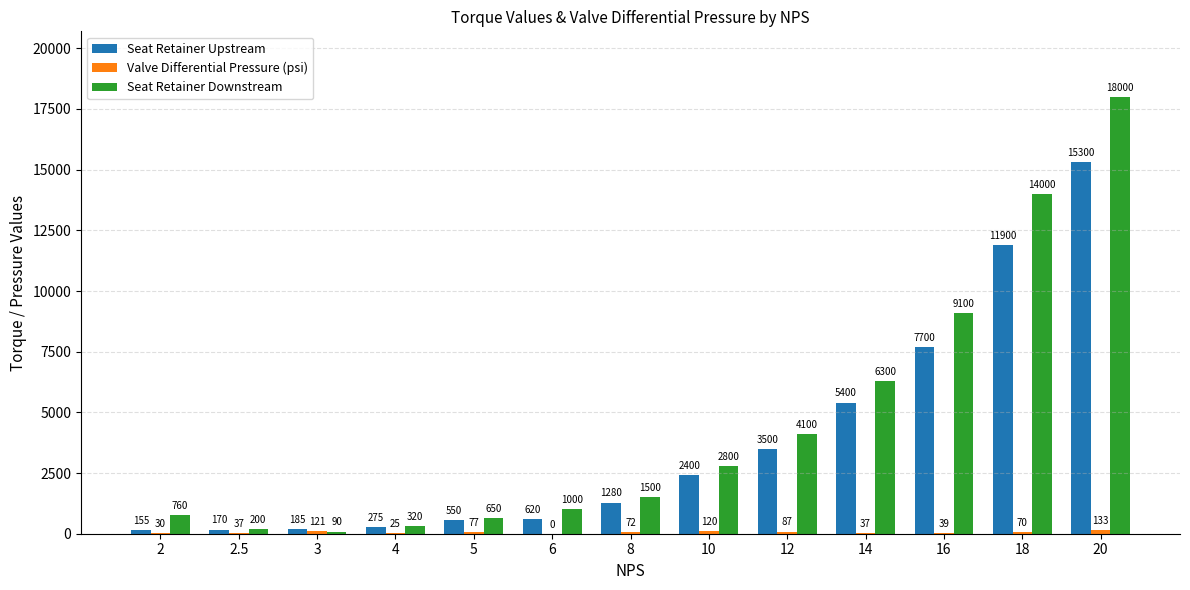

What is the sum of all Seat Retainer Downstream values?

58820